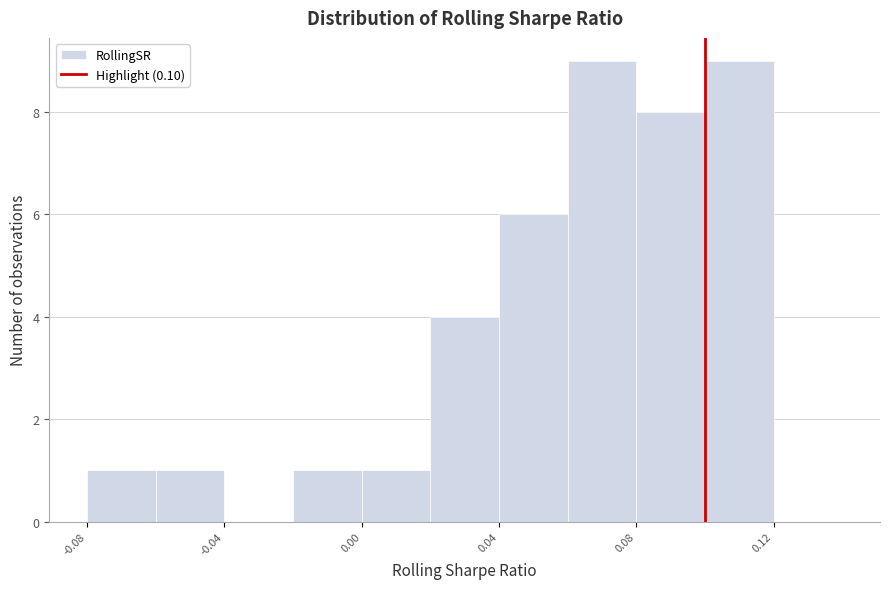

How tall is the bar that spans -0.02 to 0.00 on the x-axis? The values are not printed on the chart, so give them approximately, as read against the axis.

1